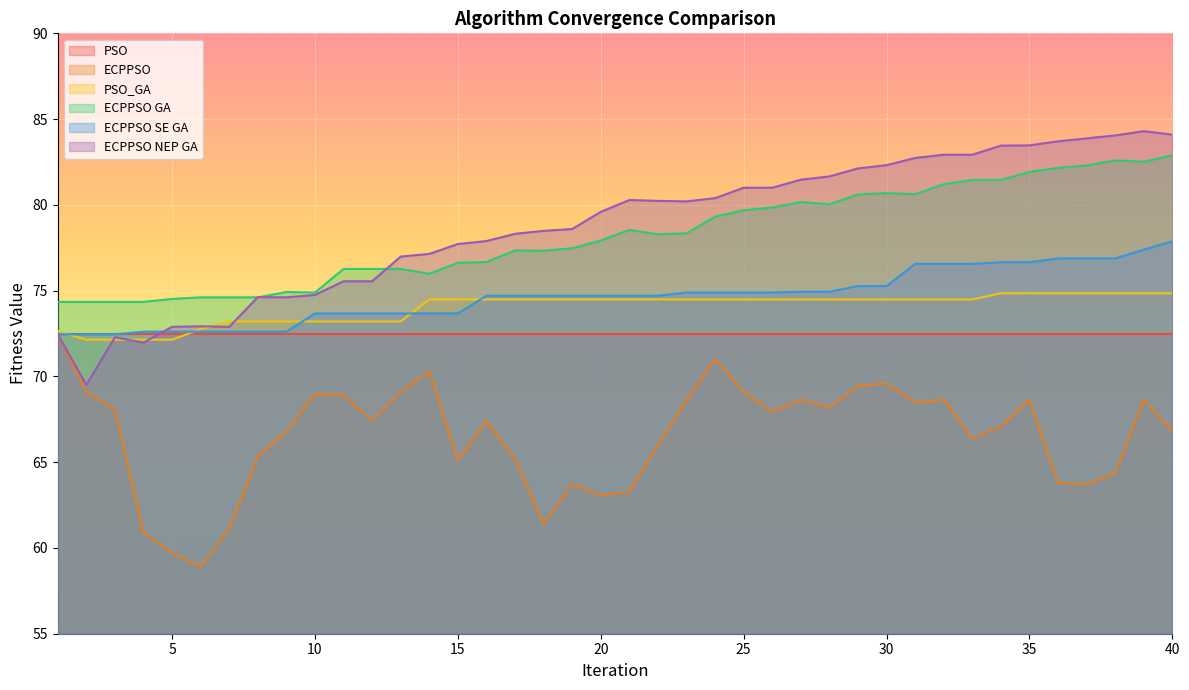

True or false: ECPPSO NEP GA and PSO_GA cross at least once.

True